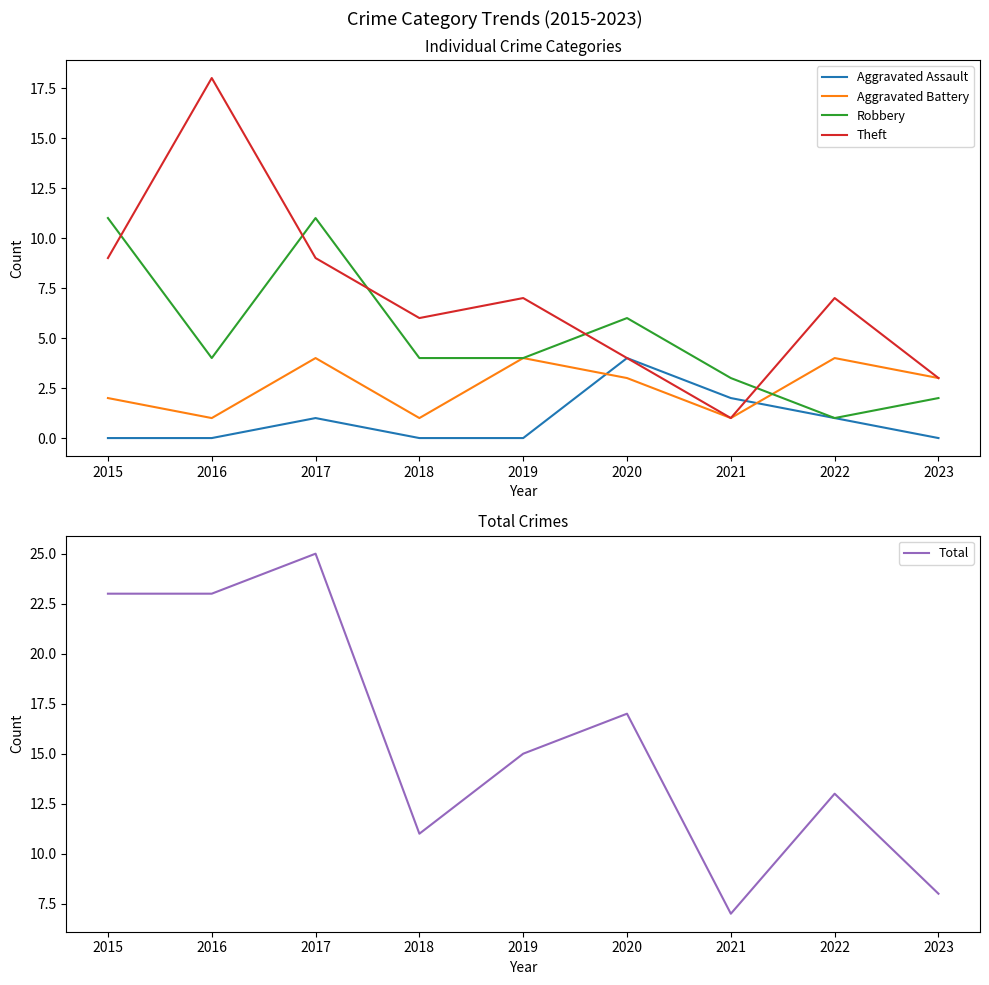

Reading left to right, transcribe all the data shown in this chart.

Aggravated Assault: 2015=0	2016=0	2017=1	2018=0	2019=0	2020=4	2021=2	2022=1	2023=0
Aggravated Battery: 2015=2	2016=1	2017=4	2018=1	2019=4	2020=3	2021=1	2022=4	2023=3
Robbery: 2015=11	2016=4	2017=11	2018=4	2019=4	2020=6	2021=3	2022=1	2023=2
Theft: 2015=9	2016=18	2017=9	2018=6	2019=7	2020=4	2021=1	2022=7	2023=3
Total: 2015=23	2016=23	2017=25	2018=11	2019=15	2020=17	2021=7	2022=13	2023=8